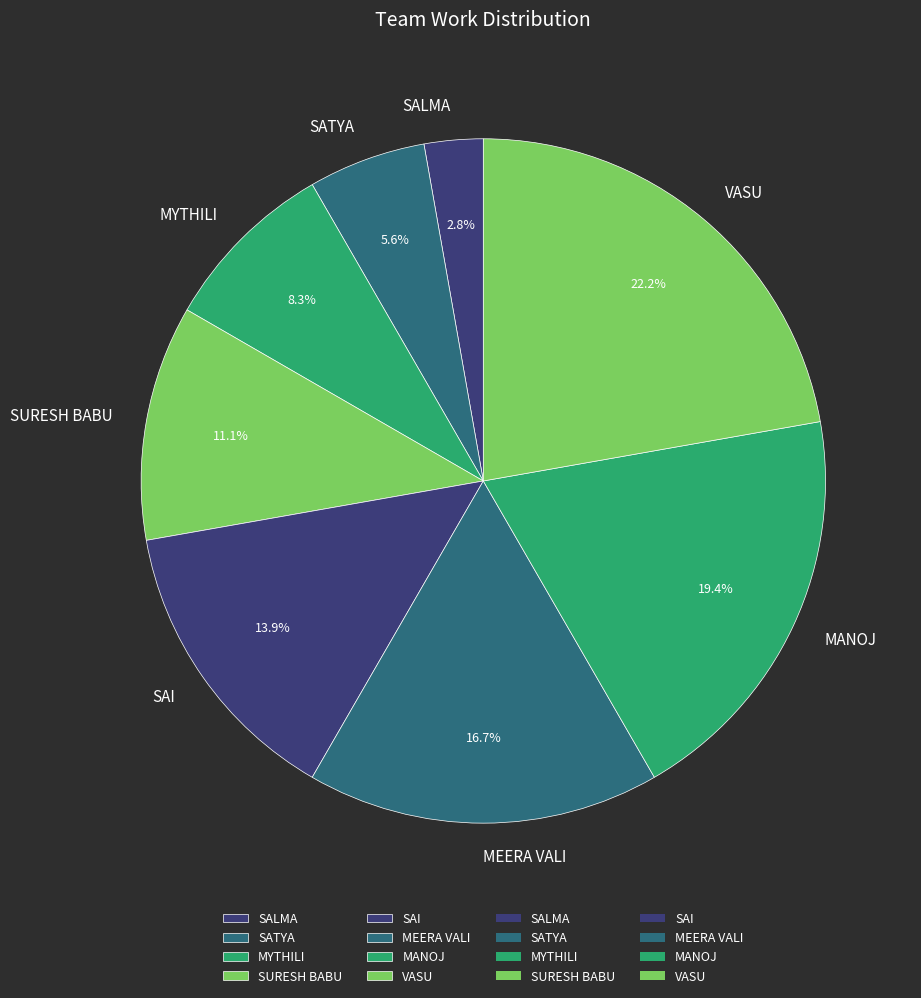

What percentage is the MYTHILI slice, to the nearest percent?

8%